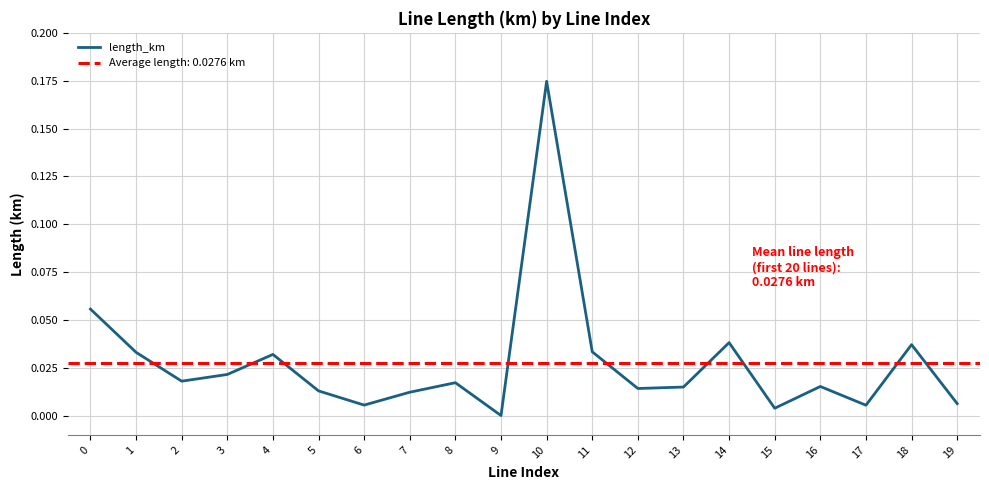

Is this an area chart (filled region under the line)?

No